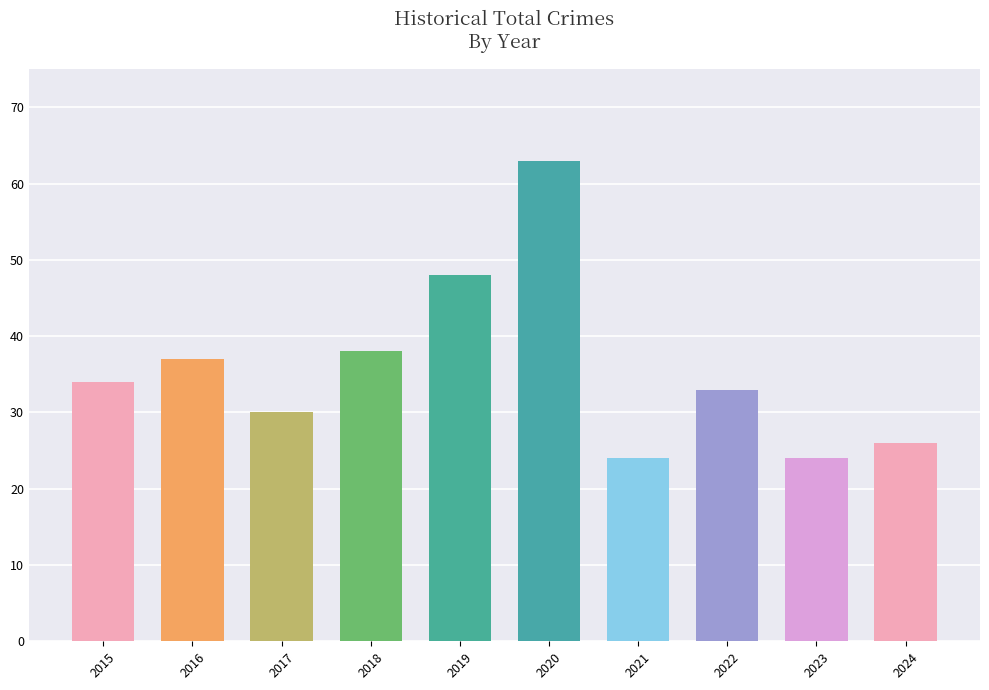

What is the difference between the maximum and minimum values?

39